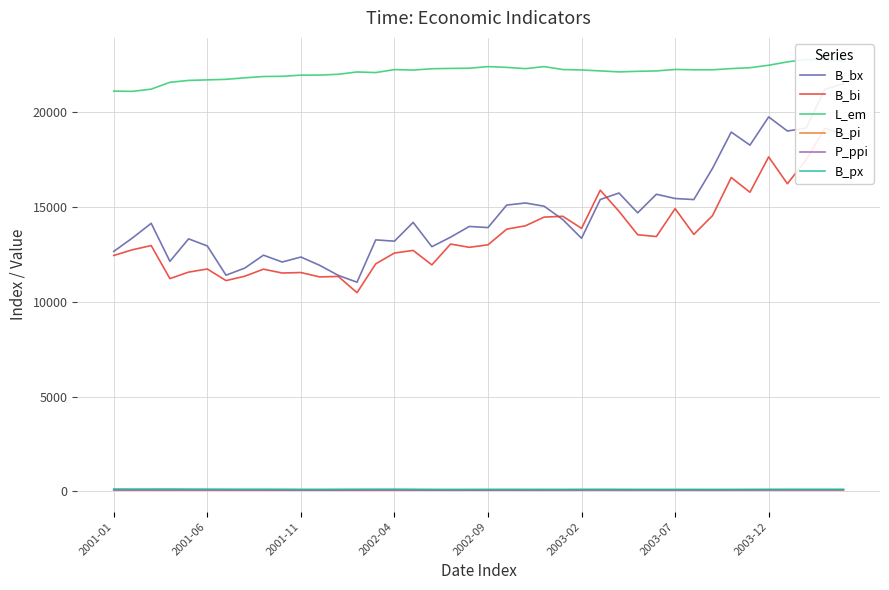

Count the number of categories in the chart.

40